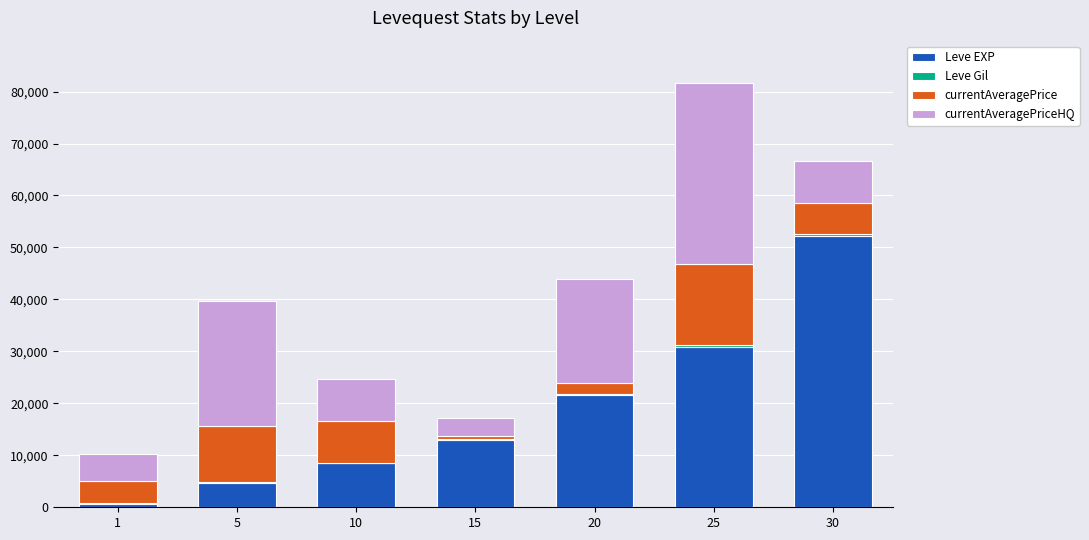

At which category is the sum across all series the highest?

25